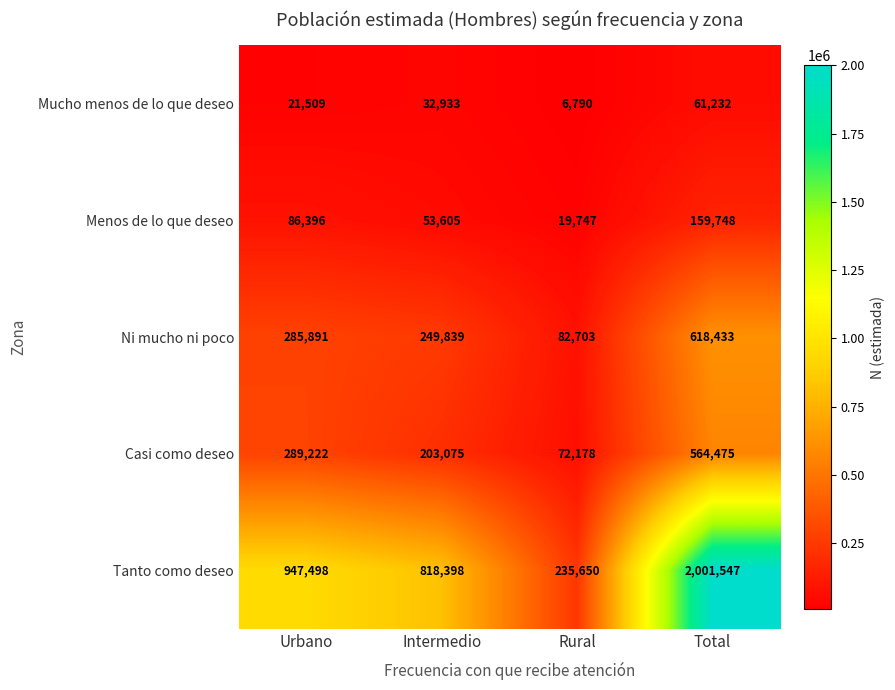

What is the sum of all Casi como deseo values?

1128950